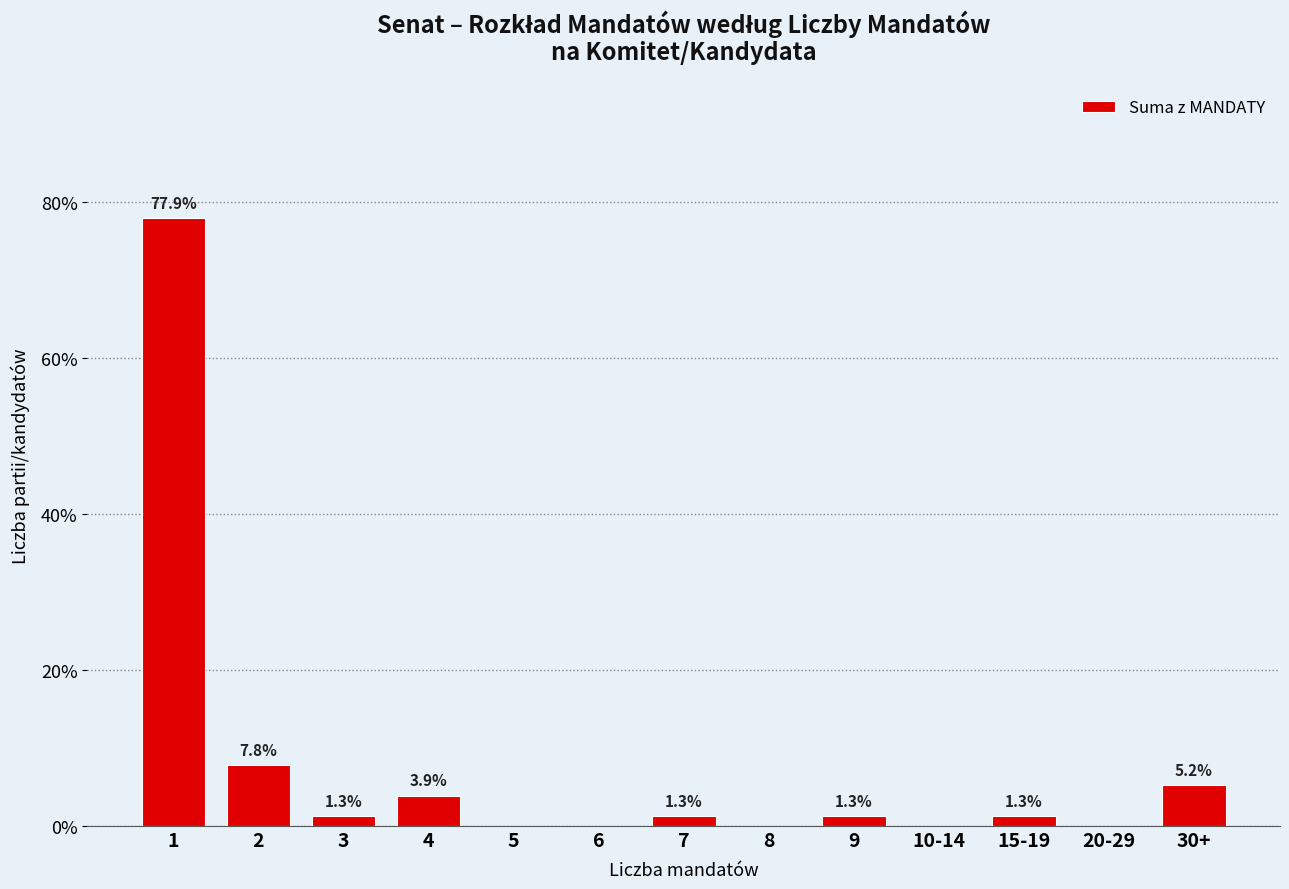

Reading left to right, transcribe all the data shown in this chart.

1=77.9	2=7.8	3=1.3	4=3.9	5=0.0	6=0.0	7=1.3	8=0.0	9=1.3	10-14=0.0	15-19=1.3	20-29=0.0	30+=5.2